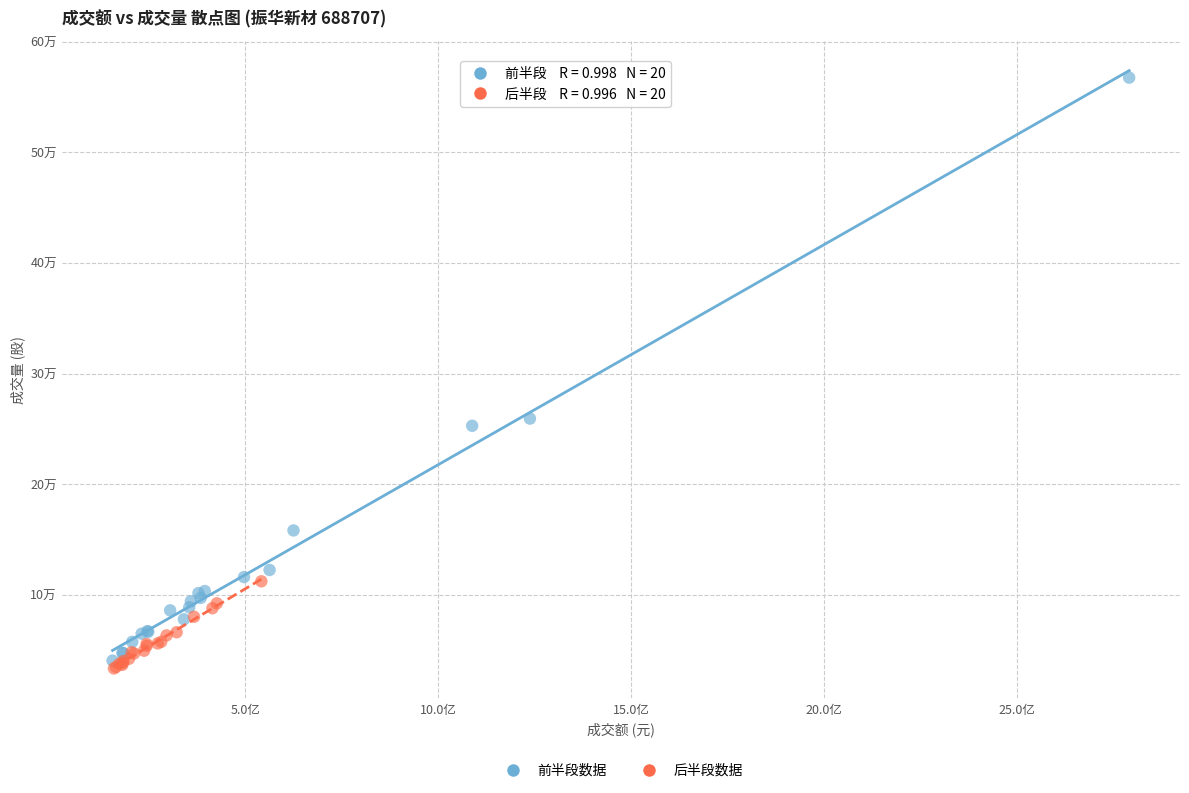

Which series reaches the minimum Y coordinate?

后半段数据